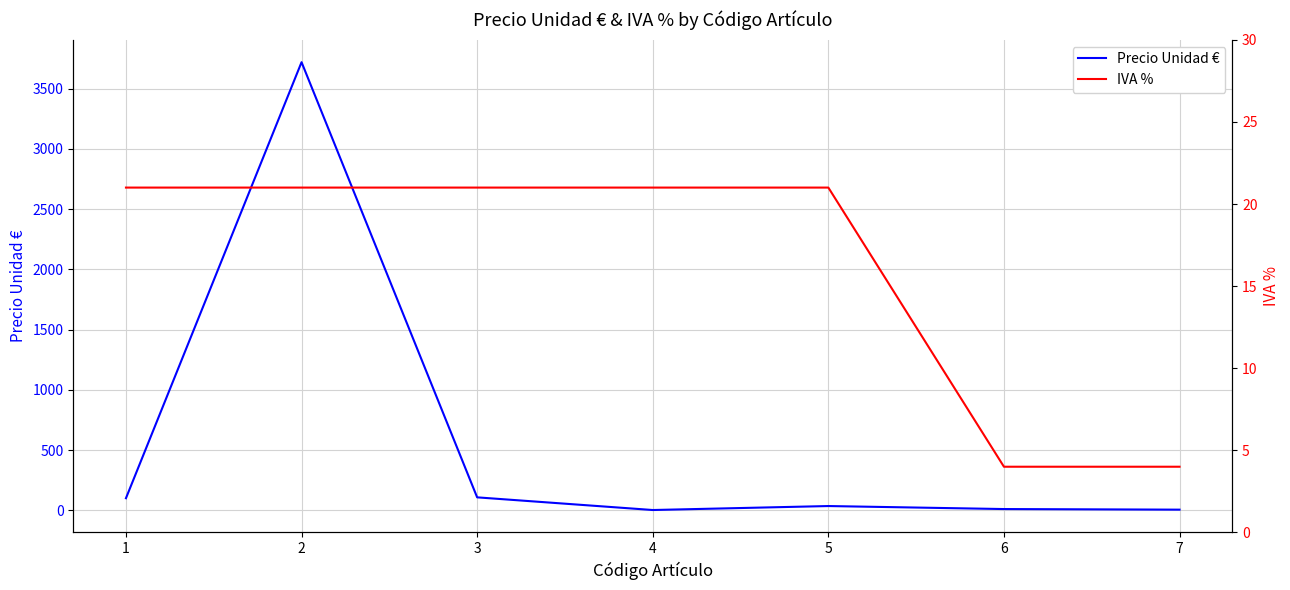

Which series has the widest spread of values?

Precio Unidad €